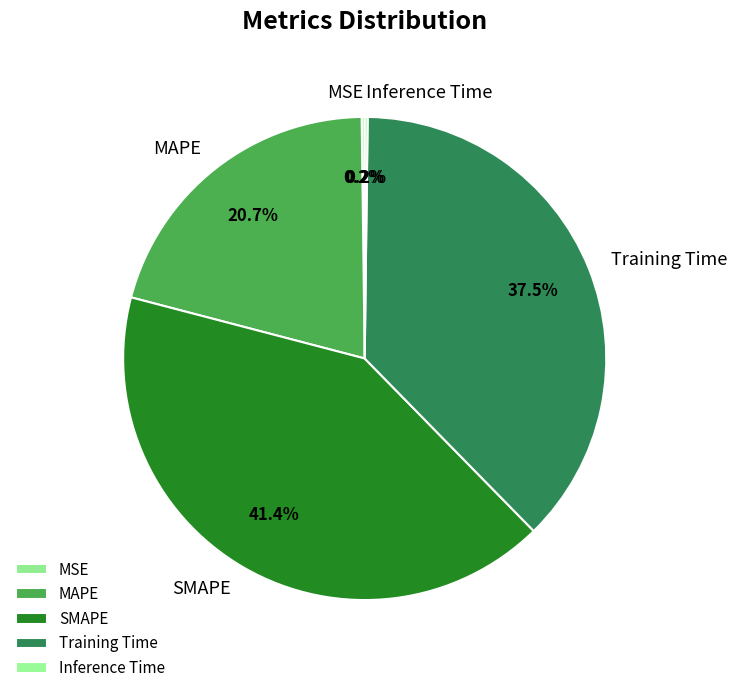

Does any single category account for the majority?

No